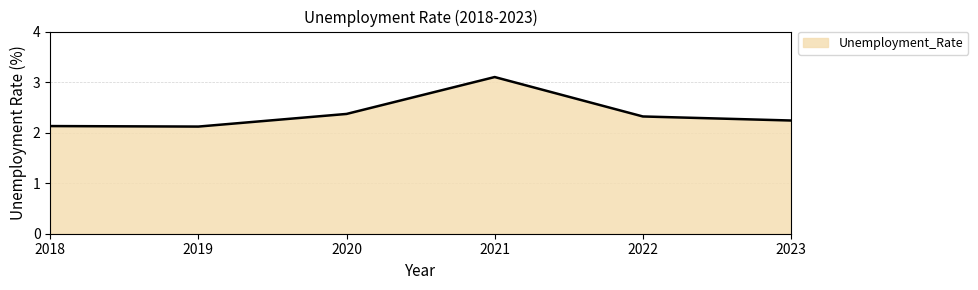

How many interior local peaks (higher than both neighbors) does the data have?

1